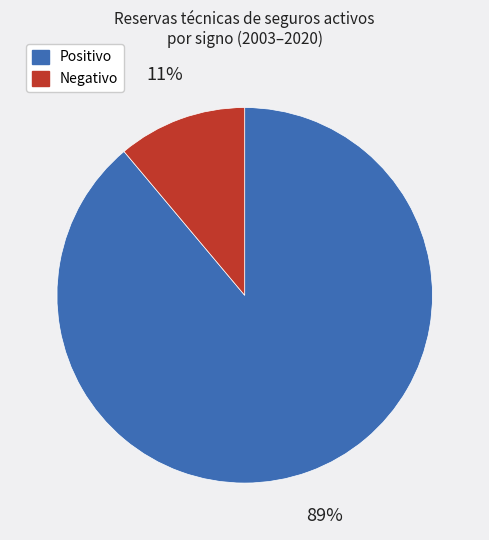

The Positivo slice represents 81% of the pie. True or false?

False